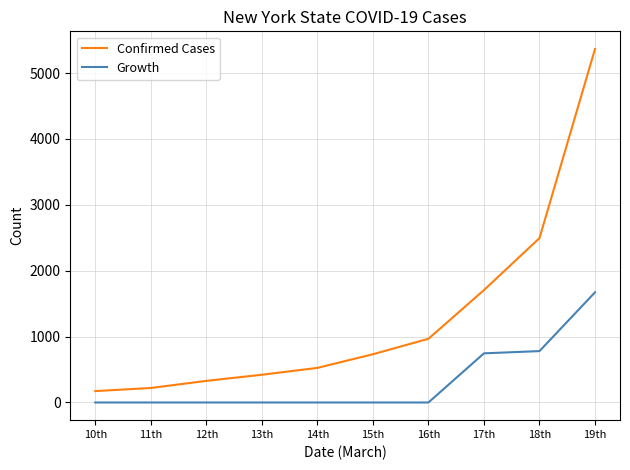

Reading left to right, list all the values displayed in this chart.

Confirmed Cases: 173.0	220.0	328.0	421.0	525.0	732.0	967.0	1706.0	2495.0	5365.0
Growth: 0.0	0.0	0.0	0.0	0.0	0.0	0.0	746.0	780.0	1672.0